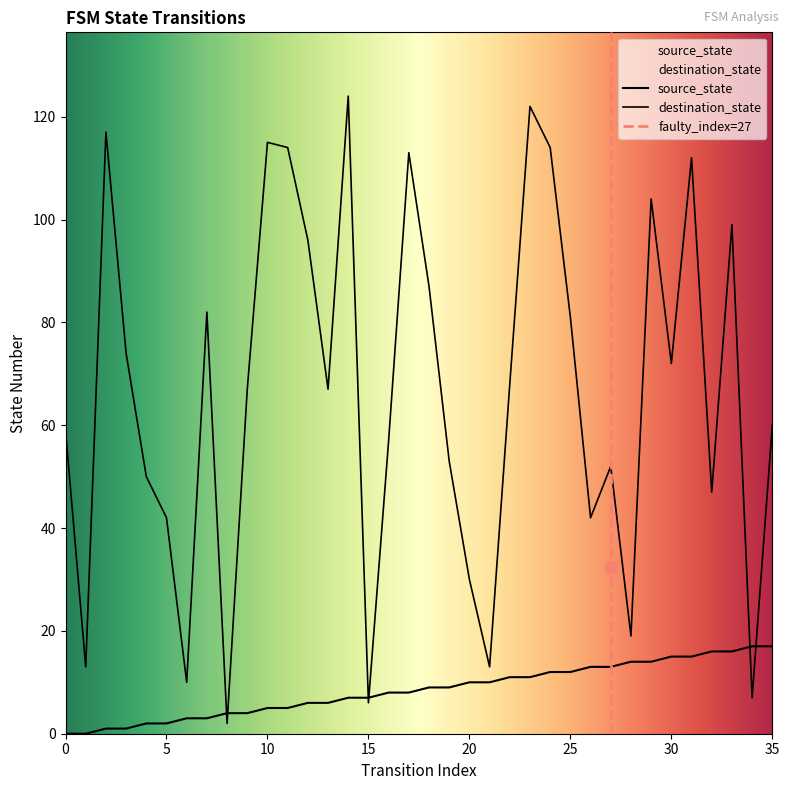

What are all the series names shown in the legend?

source_state, destination_state